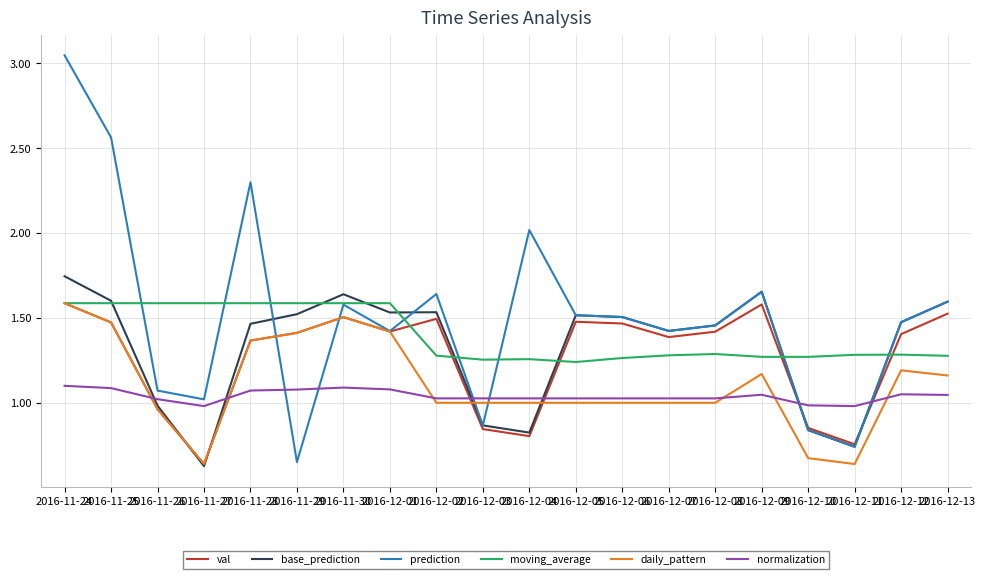

How many intersections are there between val and normalization?

6